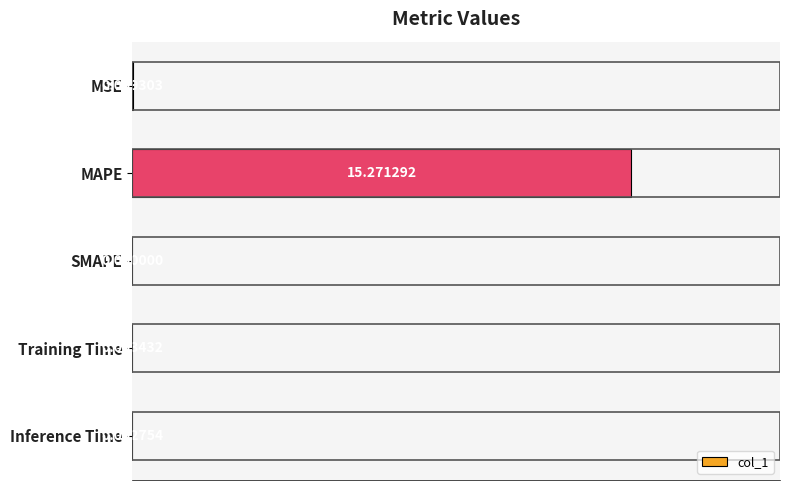

What is the sum of all values?

15.3